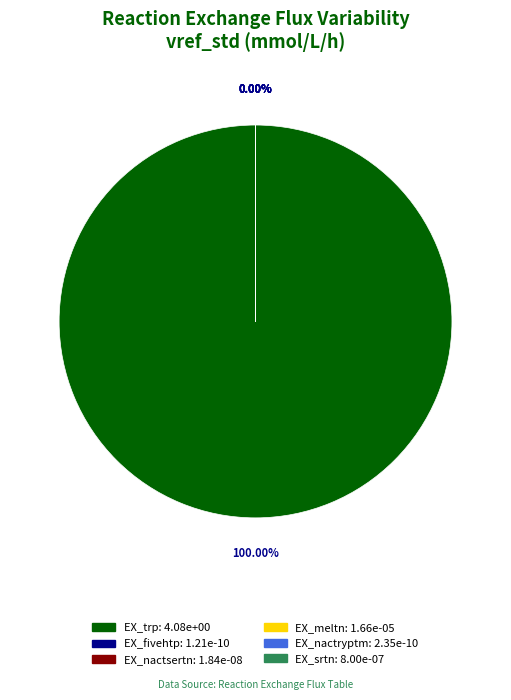

Is there a majority slice in this chart?

Yes